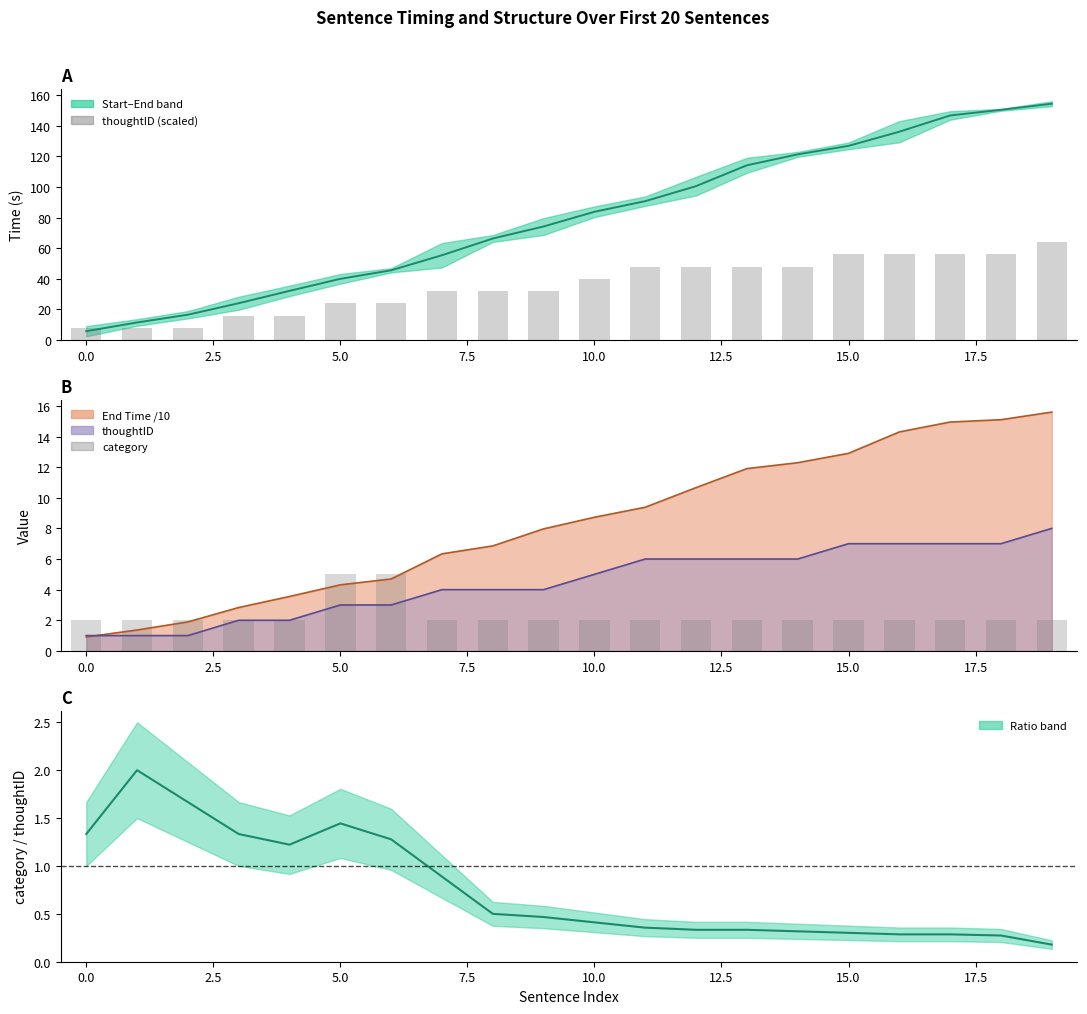

The value of End Time (bars) at 0.0 is 8. True or false?

True